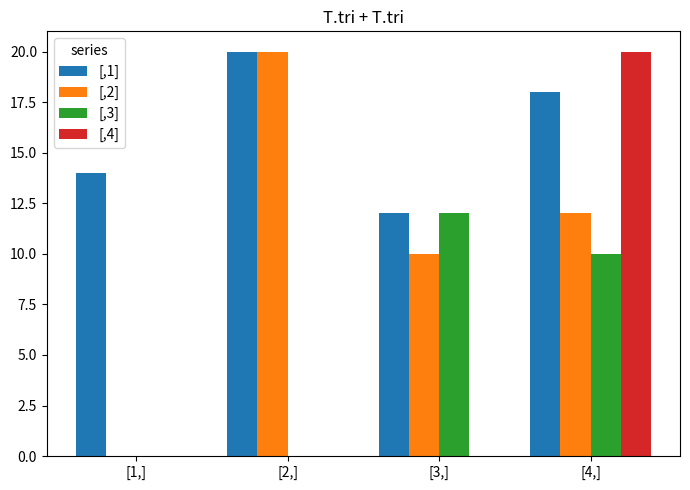

Reading left to right, extract all data points from this chart.

[,1]: 14	20	12	18
[,2]: 0	20	10	12
[,3]: 0	0	12	10
[,4]: 0	0	0	20